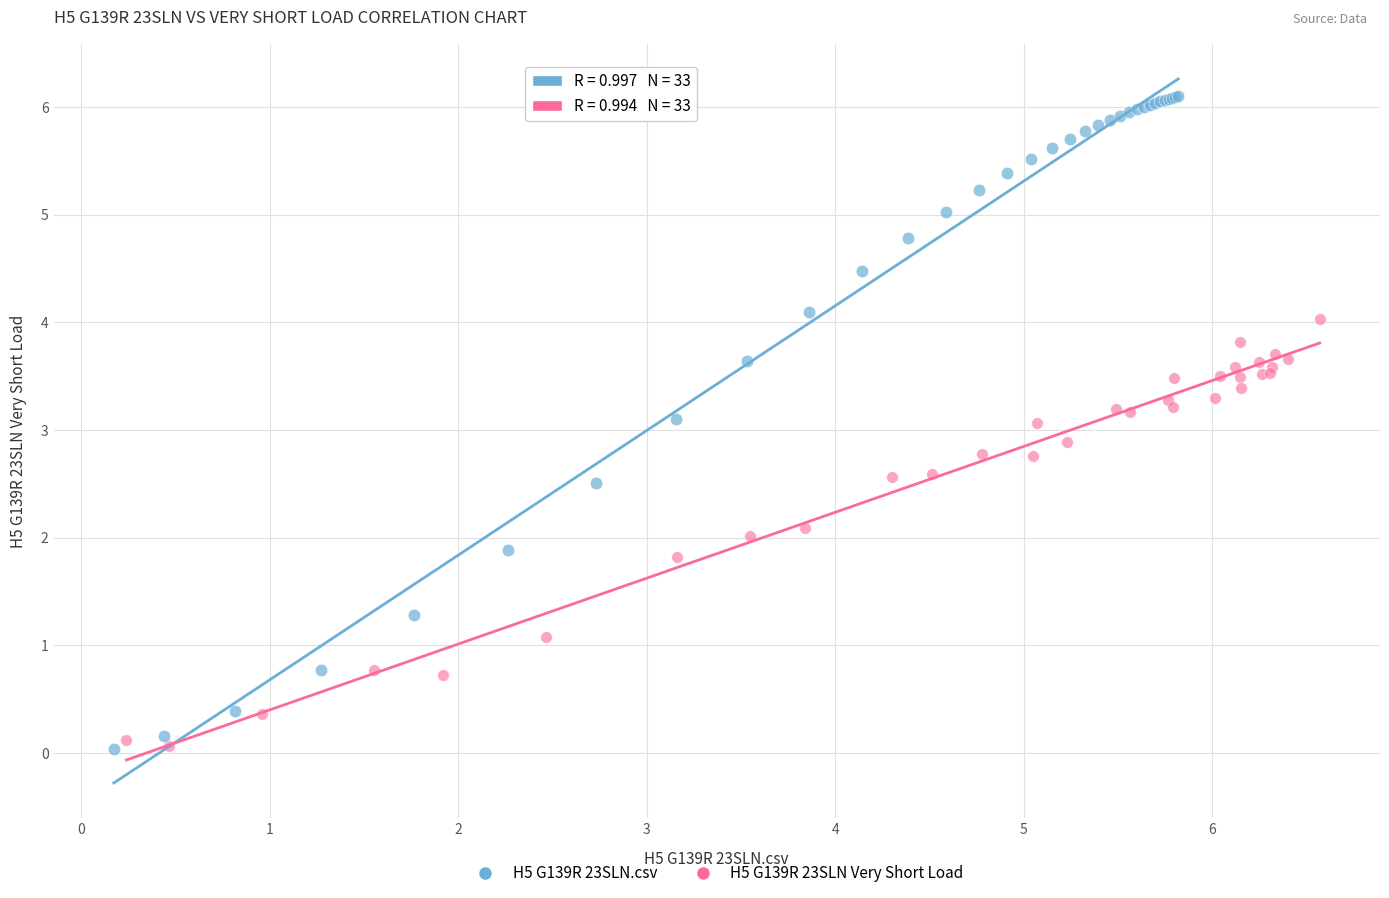

Which series reaches the maximum Y coordinate?

H5 G139R 23SLN.csv